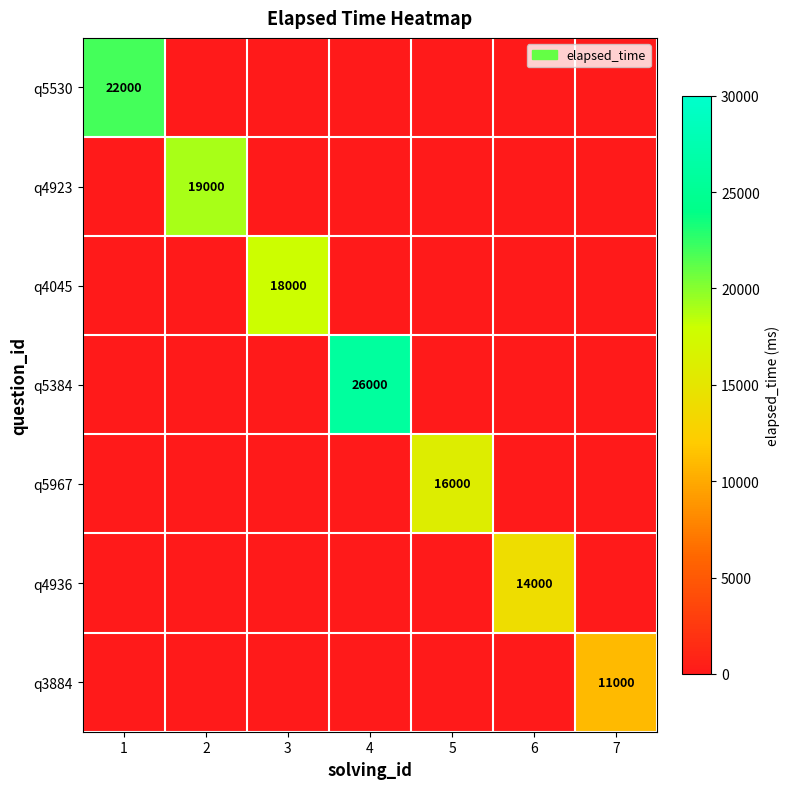

What is the sum of all q4936 values?

14000